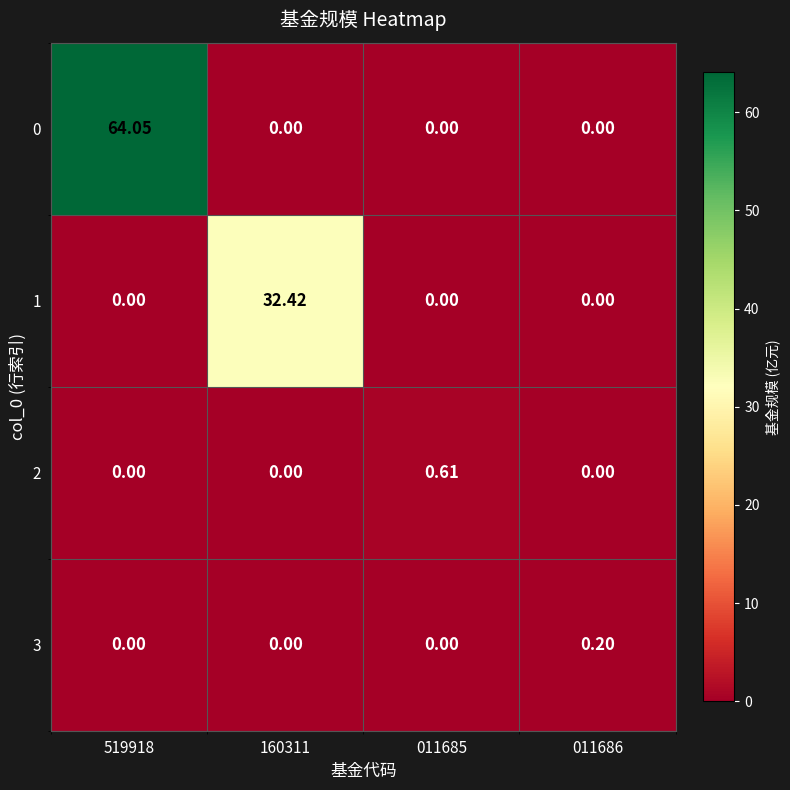

Is the value of 1 at 160311 greater than the value of 3 at 519918?

Yes